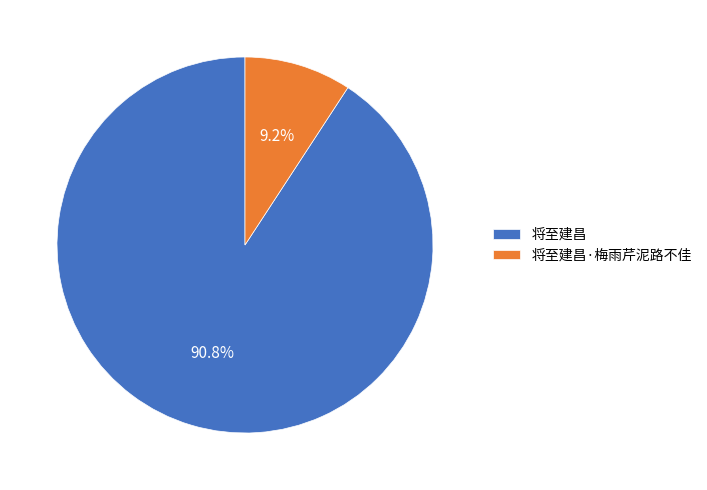

Is it true that 将至建昌 is 91% of the pie?

True